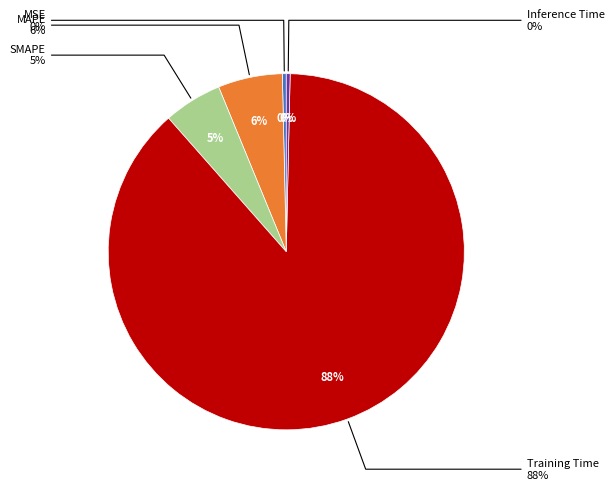

Rank the categories by value from lowest to highest.

Inference Time, MSE, SMAPE, MAPE, Training Time